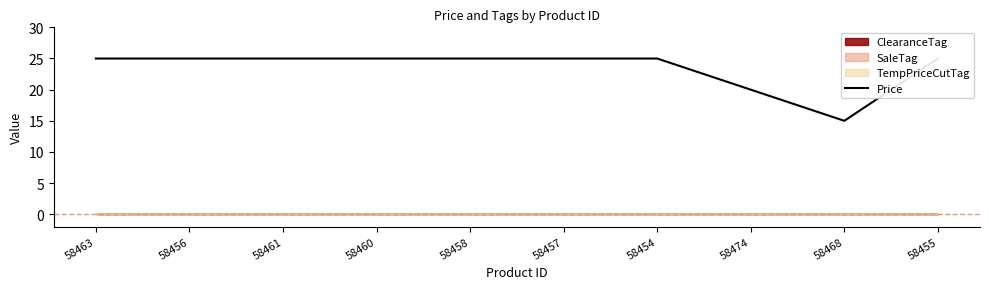

True or false: the data shows 40.8 at 58457.

False